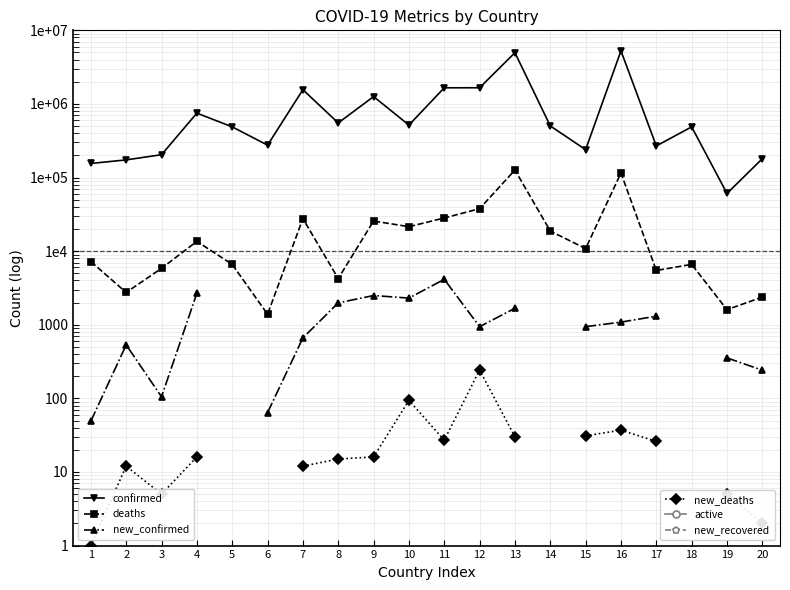

At which category does new_confirmed reach its first local valley?

3